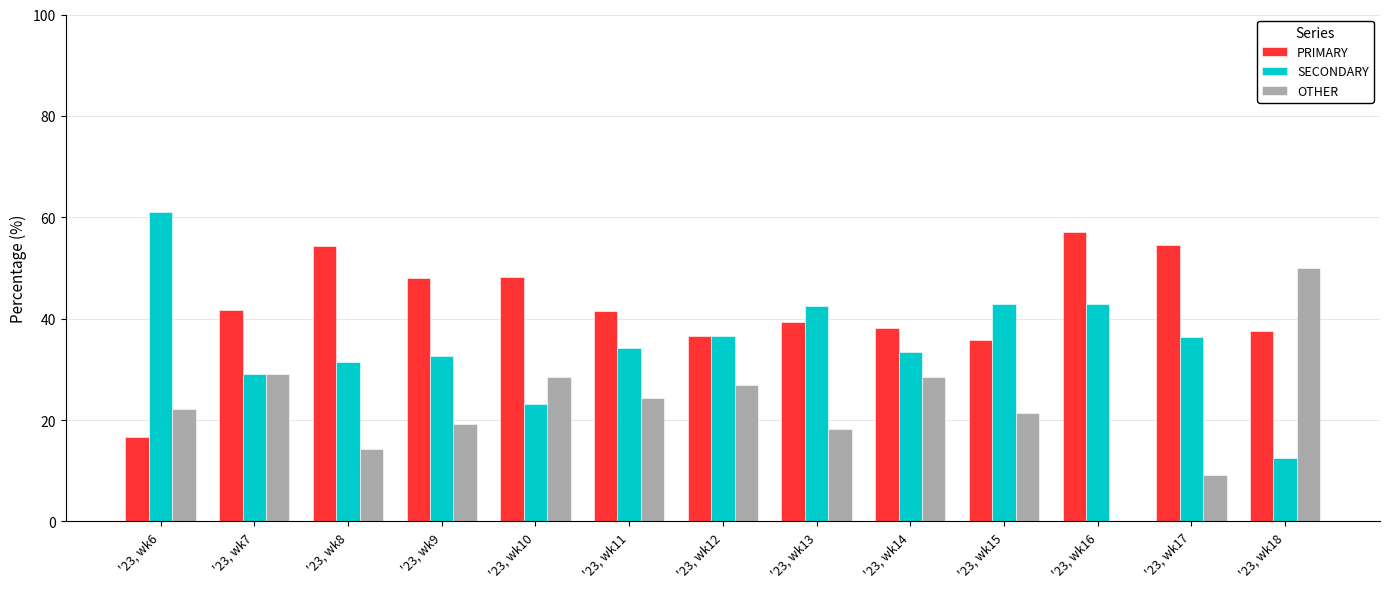

What is the average value of the PRIMARY series?

42.3